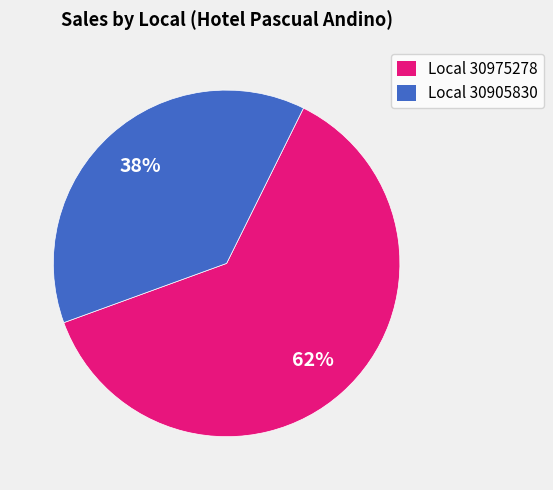

Does any single category account for the majority?

Yes